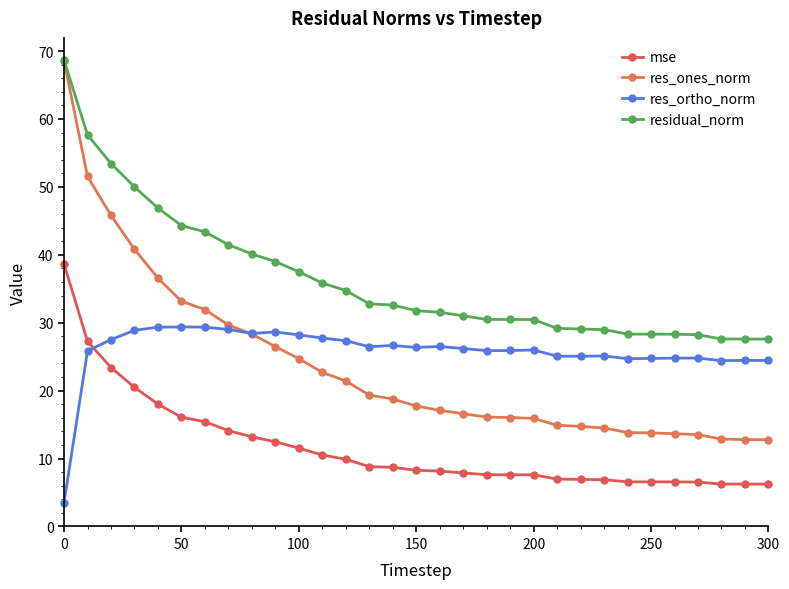

Which series has the widest spread of values?

res_ones_norm